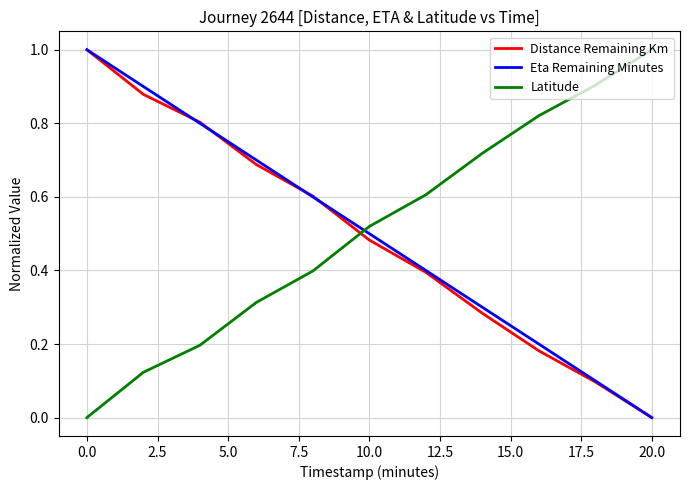

Is this an area chart (filled region under the line)?

No